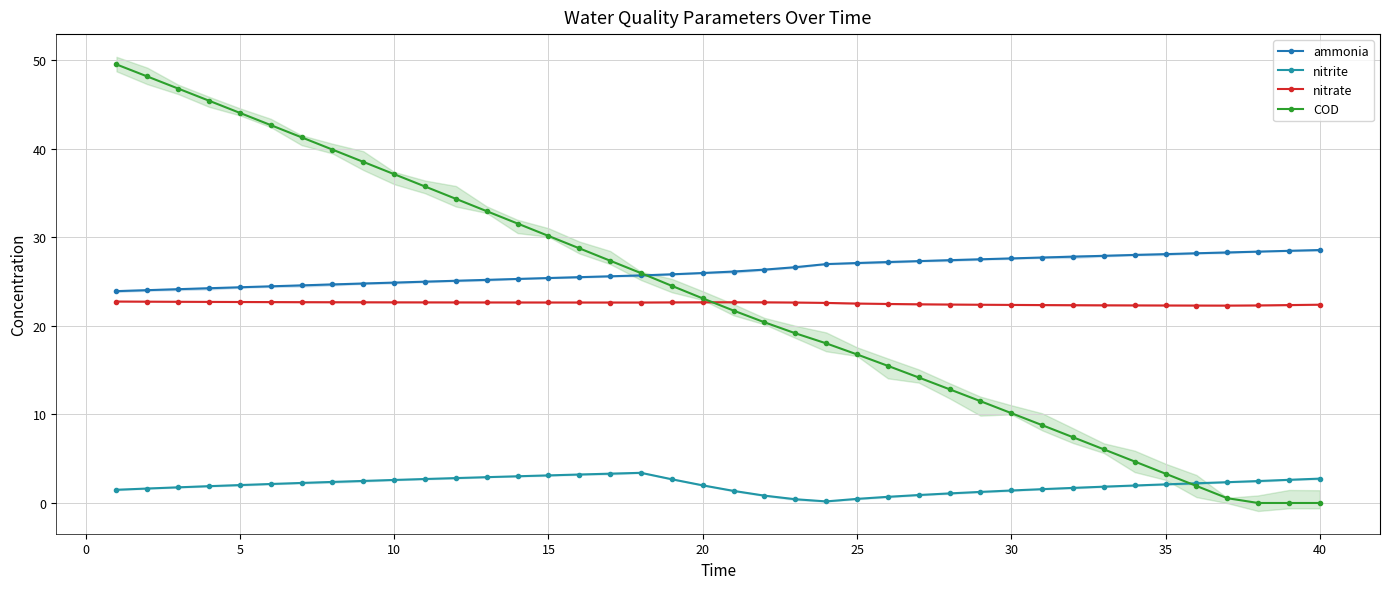

Which series has the largest range (max minus min)?

COD